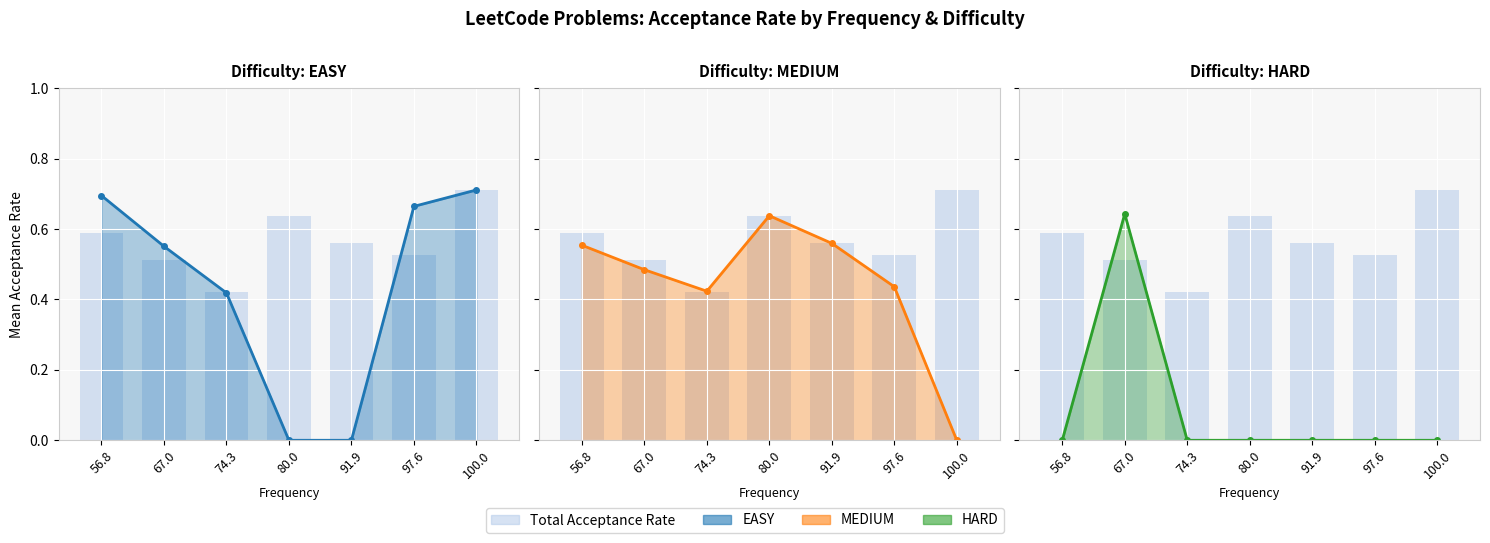

Reading left to right, what are all the values shown in this chart?

EASY (line): 0.7	0.6	0.4	0.0	0.0	0.7	0.7
Total Acceptance Rate: 0.6	0.5	0.4	0.6	0.6	0.5	0.7
MEDIUM (line): 0.6	0.5	0.4	0.6	0.6	0.4	0.0
HARD (line): 0.0	0.6	0.0	0.0	0.0	0.0	0.0